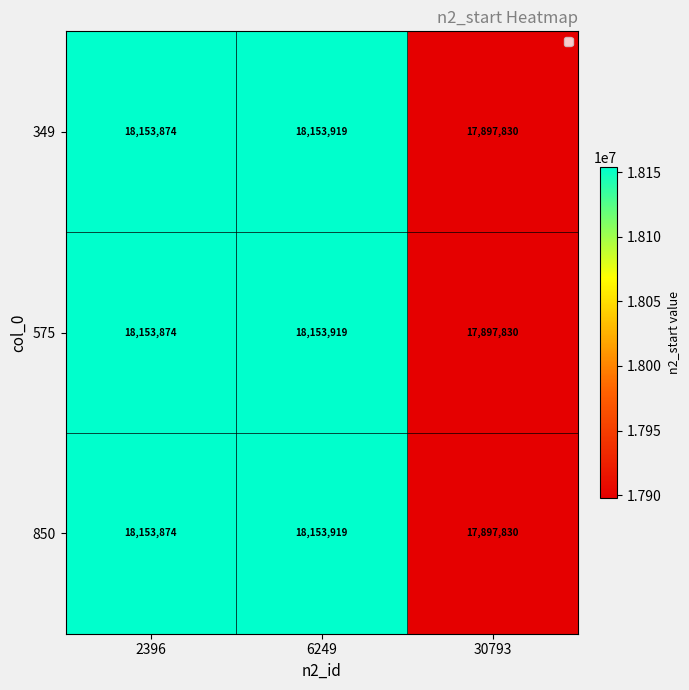

What is the difference between the maximum and minimum values in the 850 series?

256089